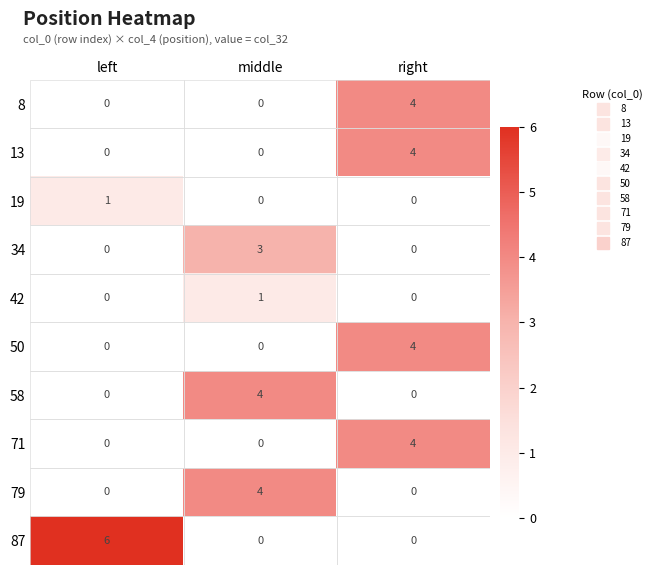

What is the difference between the 79 values at left and middle?

4